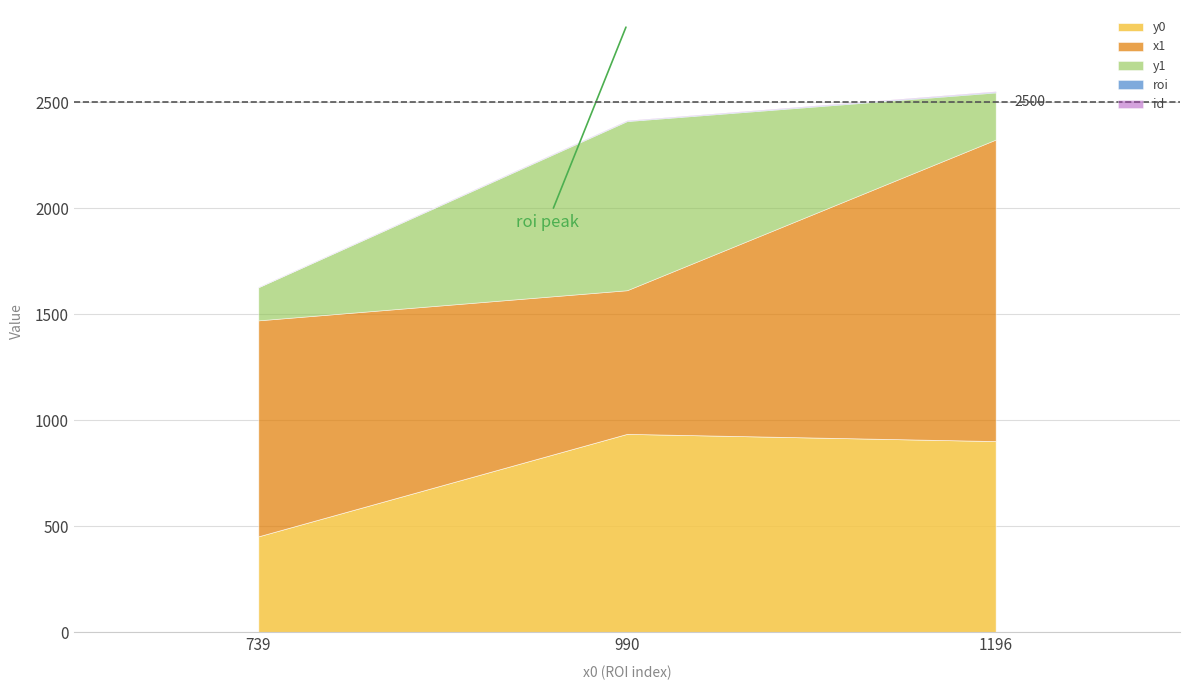

What is the value of the roi point at the 2nd from the left?

2